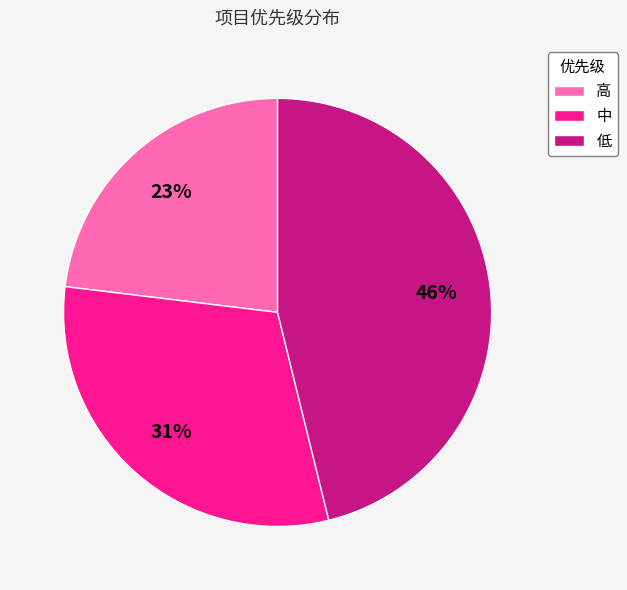

Rank the categories by value from lowest to highest.

高, 中, 低